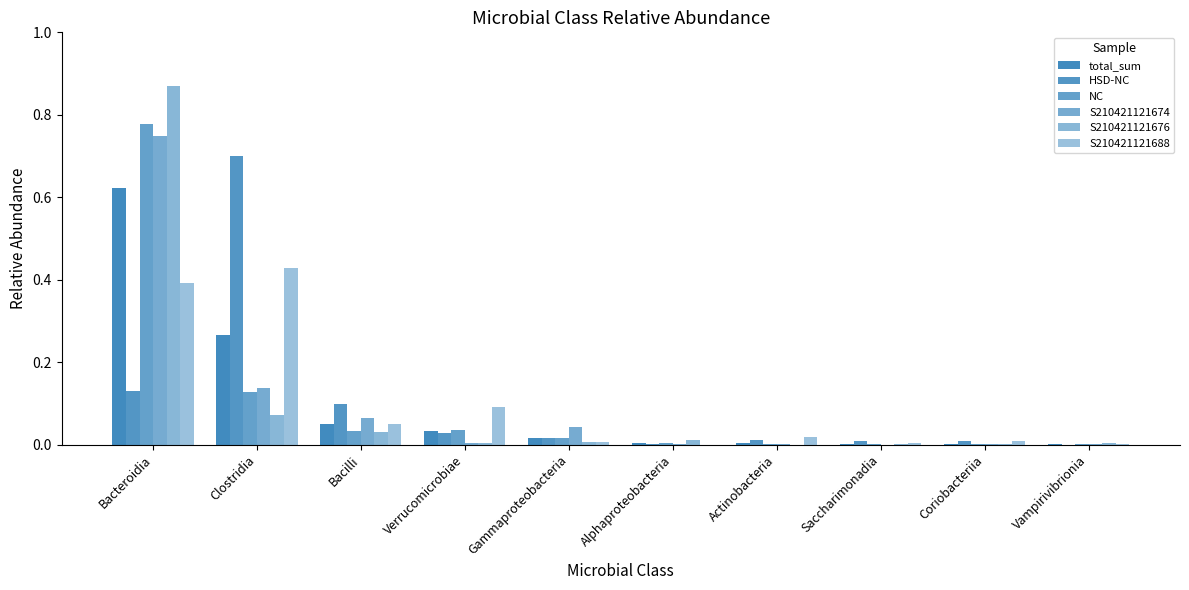

Reading right to left, transcribe all the data shown in this chart.

total_sum: Vampirivibrionia=0.0	Coriobacteriia=0.0	Saccharimonadia=0.0	Actinobacteria=0.0	Alphaproteobacteria=0.0	Gammaproteobacteria=0.0	Verrucomicrobiae=0.0	Bacilli=0.0	Clostridia=0.3	Bacteroidia=0.6
HSD-NC: Vampirivibrionia=0.0	Coriobacteriia=0.0	Saccharimonadia=0.0	Actinobacteria=0.0	Alphaproteobacteria=0.0	Gammaproteobacteria=0.0	Verrucomicrobiae=0.0	Bacilli=0.1	Clostridia=0.7	Bacteroidia=0.1
NC: Vampirivibrionia=0.0	Coriobacteriia=0.0	Saccharimonadia=0.0	Actinobacteria=0.0	Alphaproteobacteria=0.0	Gammaproteobacteria=0.0	Verrucomicrobiae=0.0	Bacilli=0.0	Clostridia=0.1	Bacteroidia=0.8
S210421121674: Vampirivibrionia=0.0	Coriobacteriia=0.0	Saccharimonadia=0.0	Actinobacteria=0.0	Alphaproteobacteria=0.0	Gammaproteobacteria=0.0	Verrucomicrobiae=0.0	Bacilli=0.1	Clostridia=0.1	Bacteroidia=0.7
S210421121676: Vampirivibrionia=0.0	Coriobacteriia=0.0	Saccharimonadia=0.0	Actinobacteria=0.0	Alphaproteobacteria=0.0	Gammaproteobacteria=0.0	Verrucomicrobiae=0.0	Bacilli=0.0	Clostridia=0.1	Bacteroidia=0.9
S210421121688: Vampirivibrionia=0.0	Coriobacteriia=0.0	Saccharimonadia=0.0	Actinobacteria=0.0	Alphaproteobacteria=0.0	Gammaproteobacteria=0.0	Verrucomicrobiae=0.1	Bacilli=0.0	Clostridia=0.4	Bacteroidia=0.4